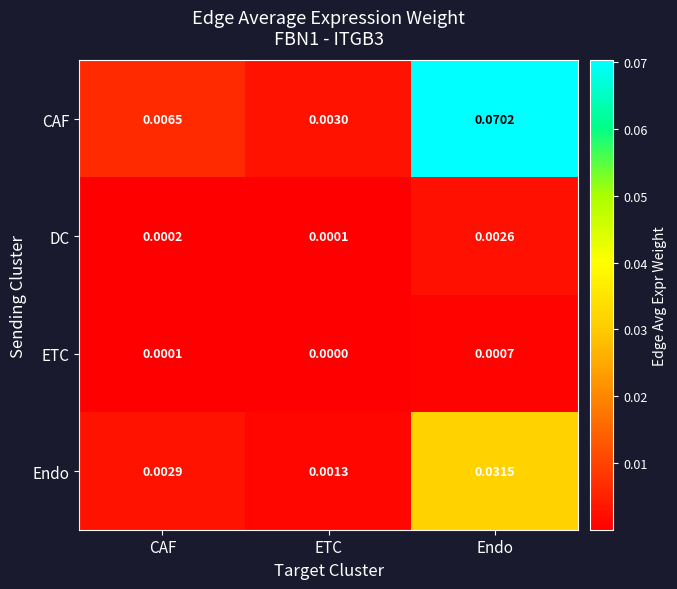

Rank the series at CAF from lowest to highest value.

ETC, DC, Endo, CAF